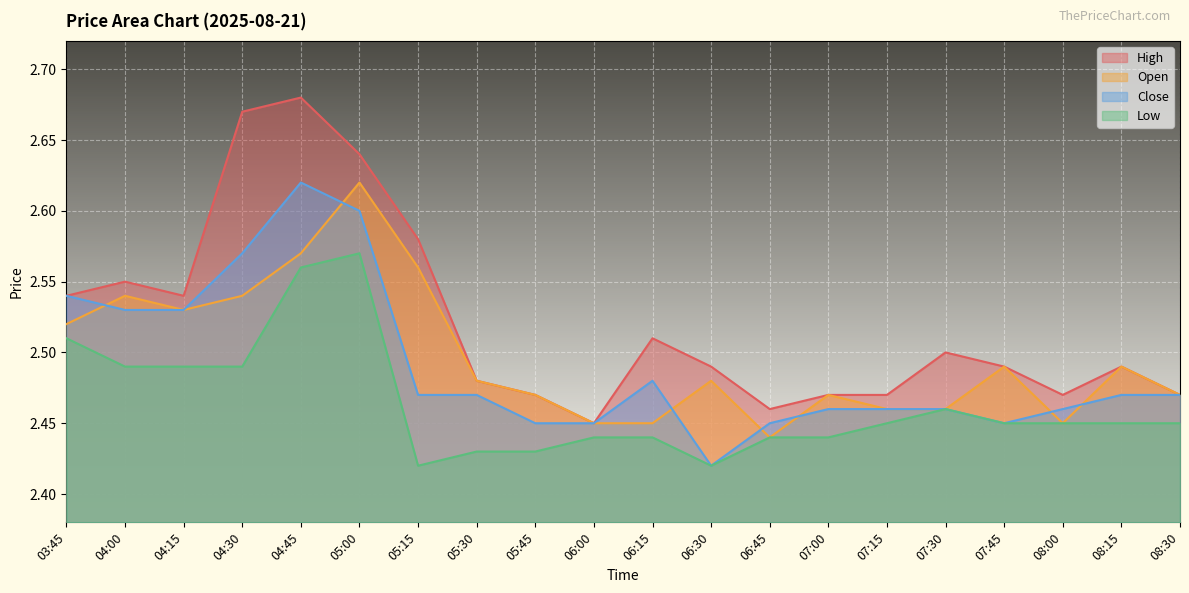

What position from the right is 05:30?

13